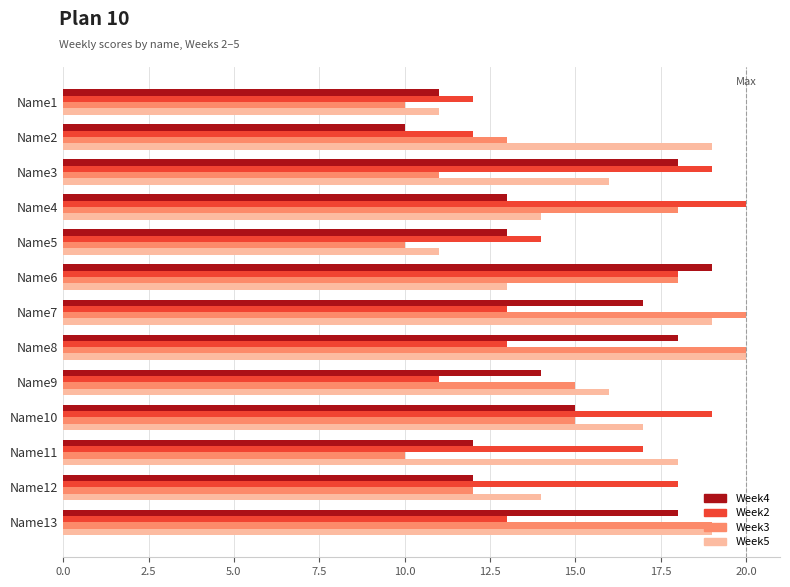

What is the sum of all Week4 values?

190